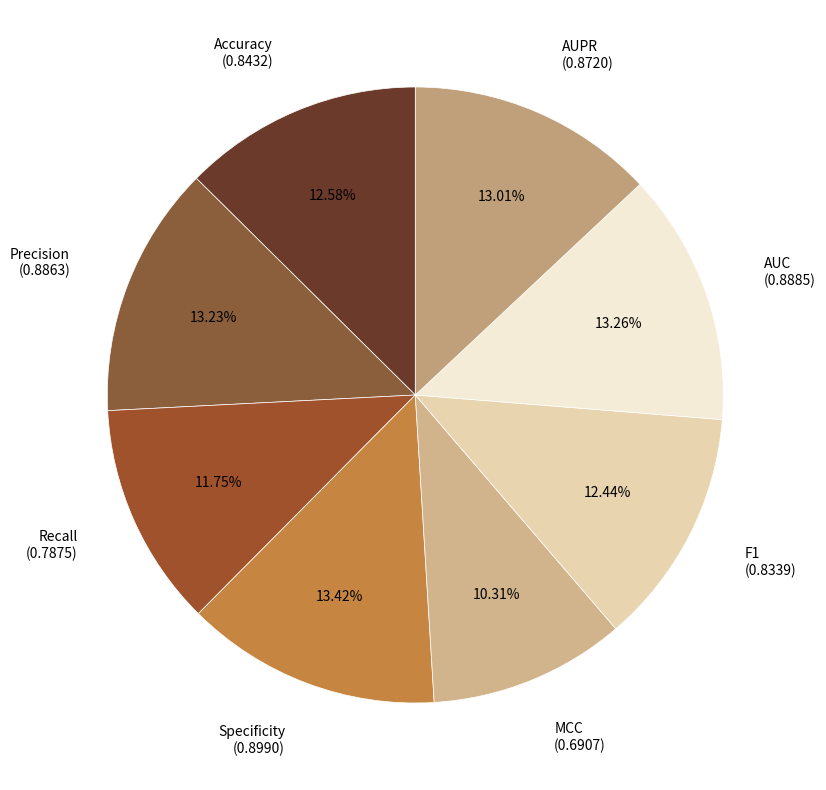

Is the sum of AUC and Recall greater than half?

No